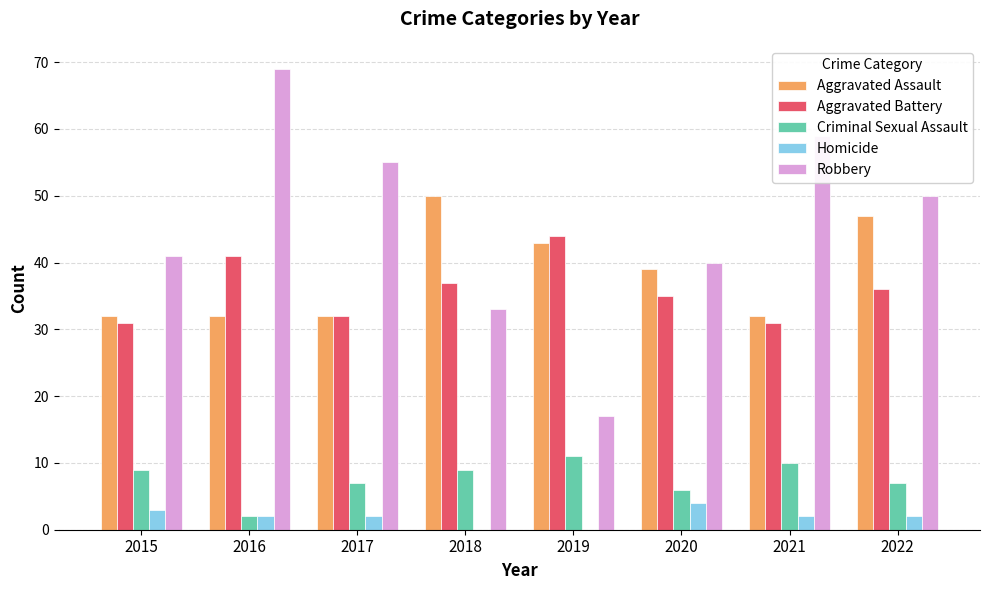

How many distinct data groups are displayed?

5